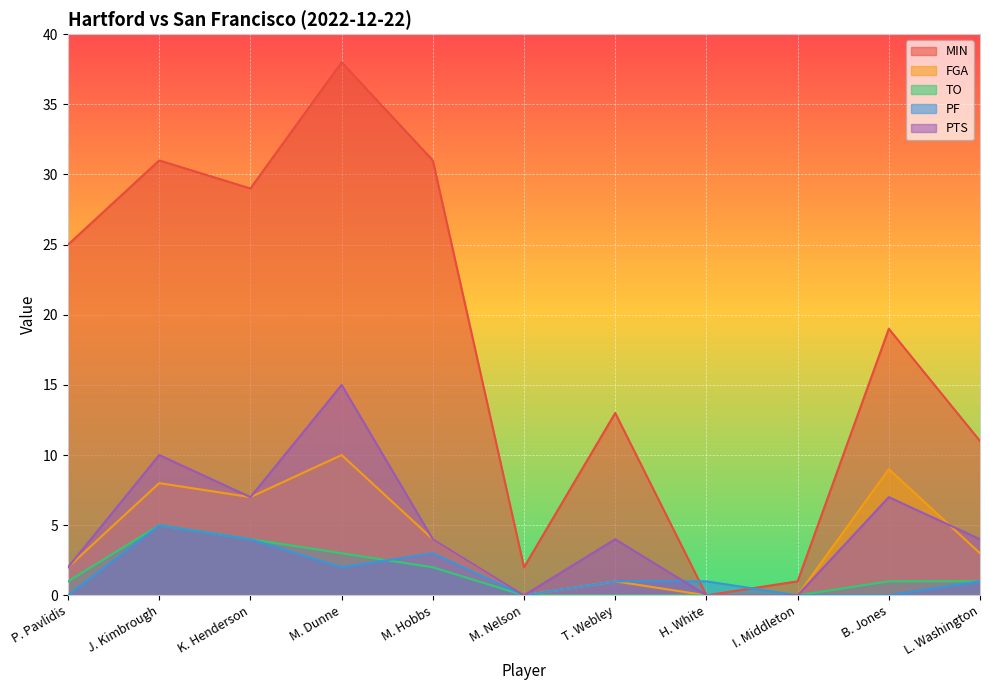

Which category has the lowest value in the FGA series?

M. Nelson